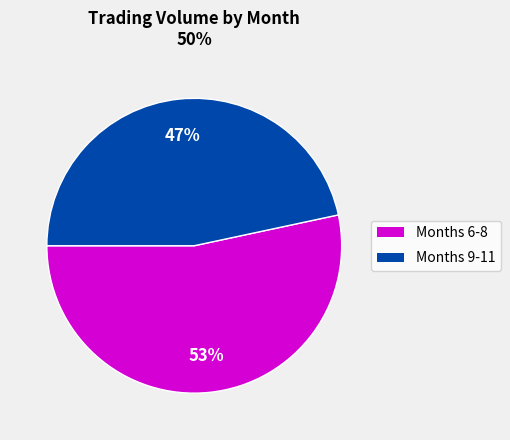

Rank the categories by value from highest to lowest.

Months 6-8, Months 9-11